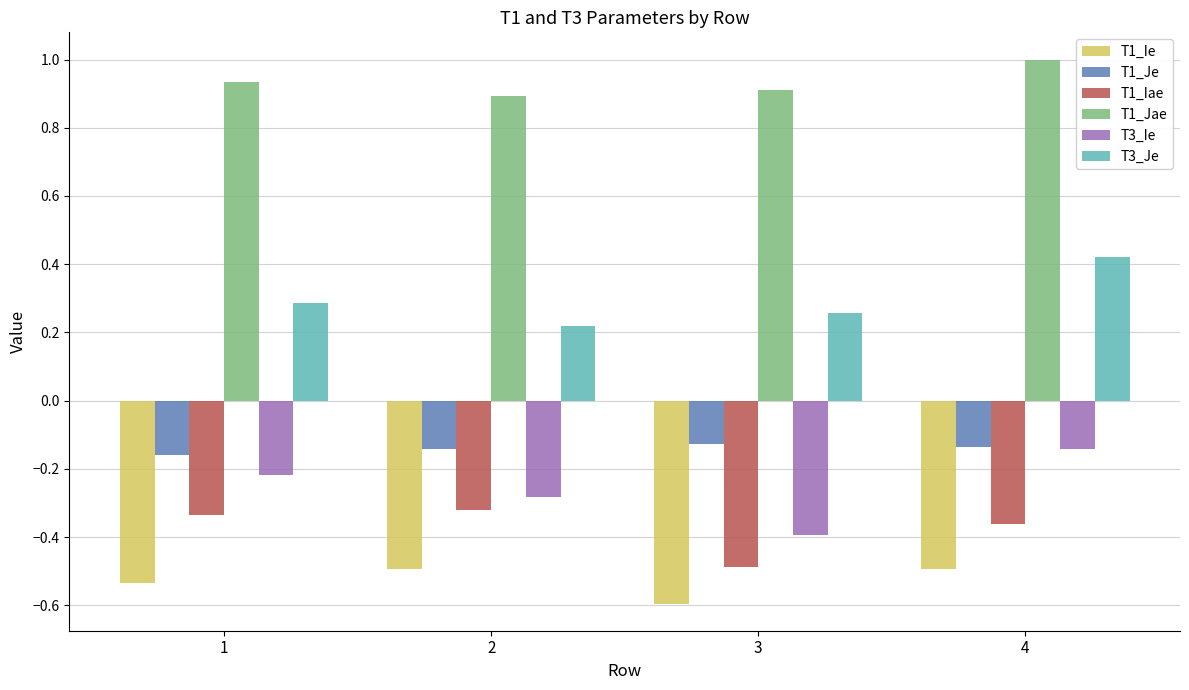

True or false: T1_Ie has a value of -0.3 at 4.

False